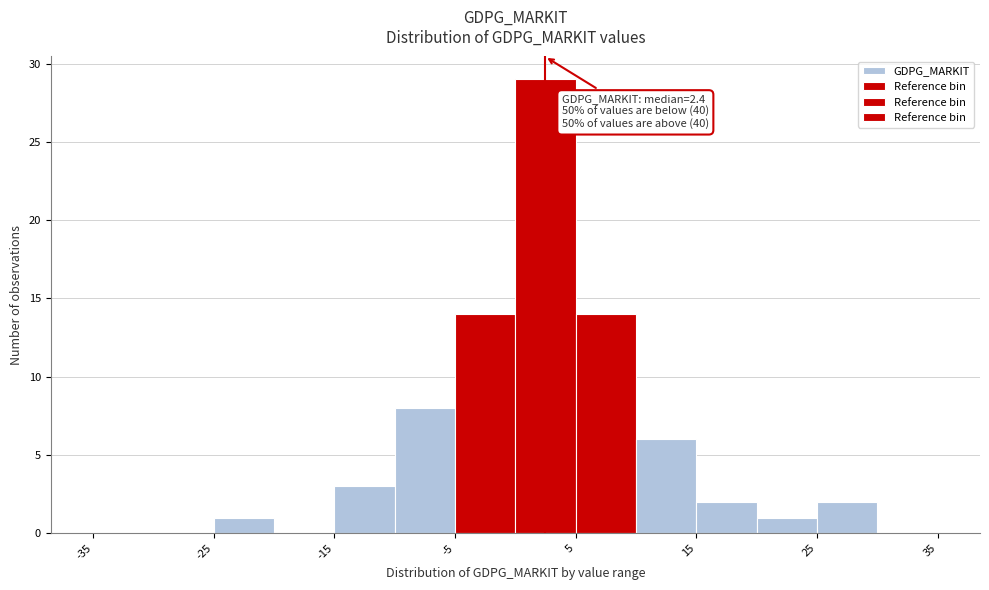

Over which range of the x-axis is the bar tallest?

0 to 5